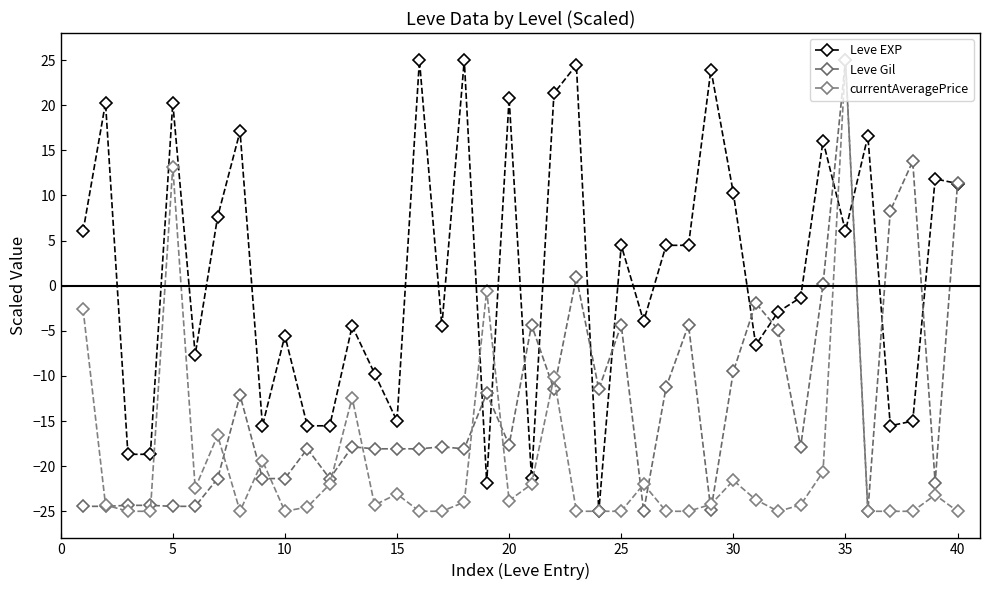

How many lines are shown in the chart?

3